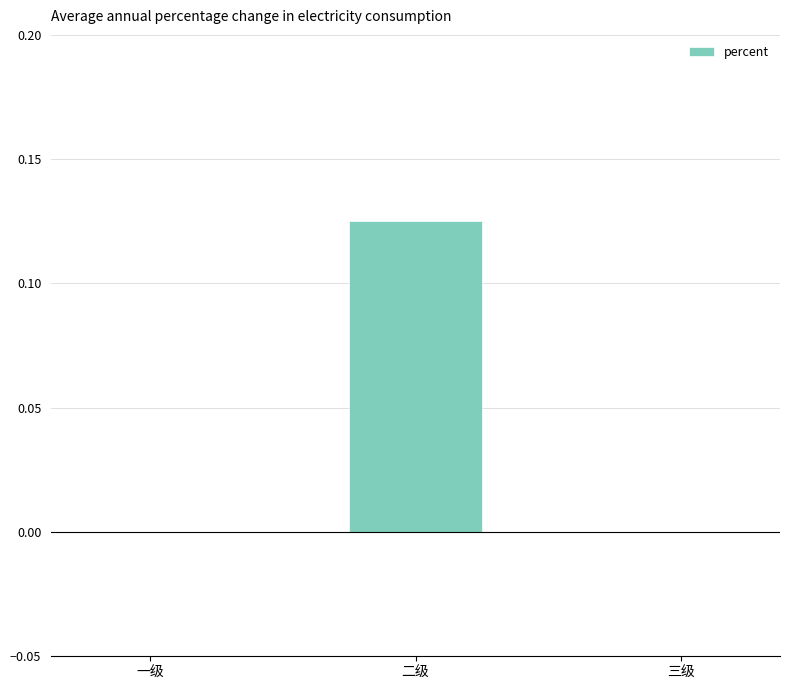

Which label corresponds to the largest value in the chart?

二级